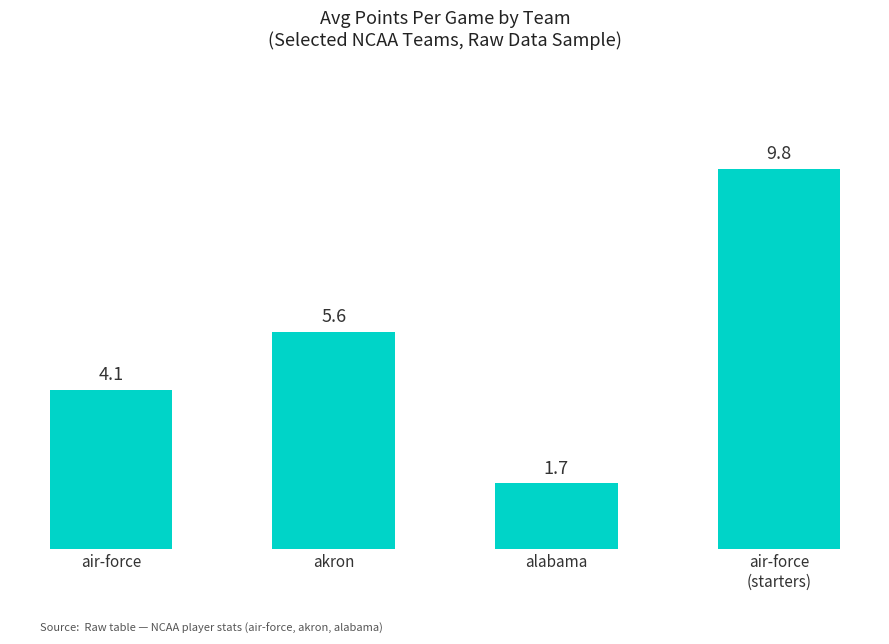

Rank the categories by value from highest to lowest.

air-force
(starters), akron, air-force, alabama